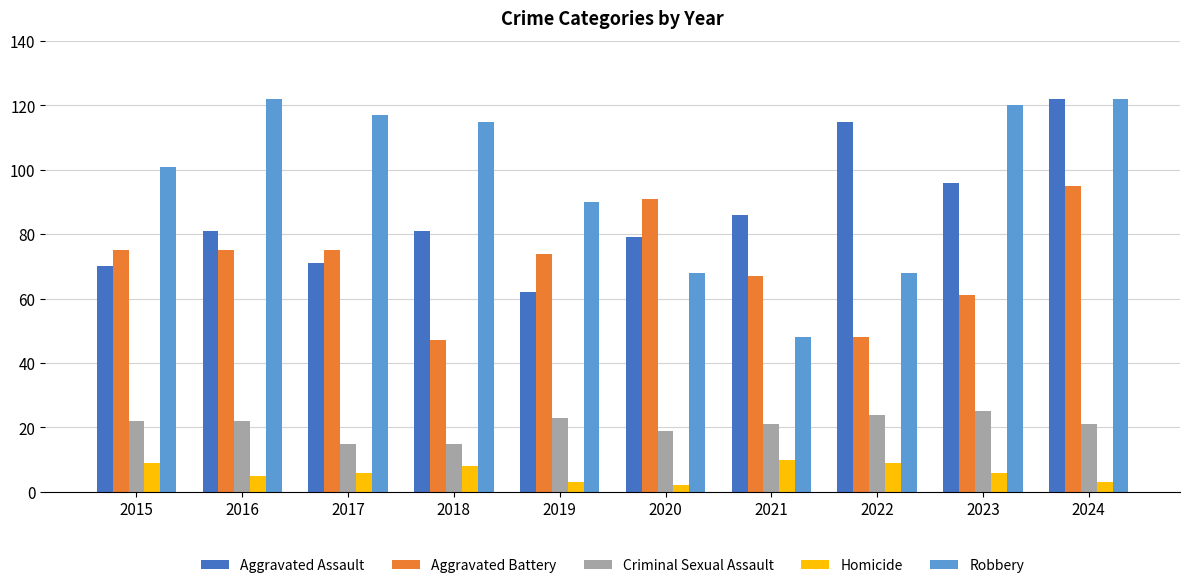

Rank the series at 2016 from lowest to highest value.

Homicide, Criminal Sexual Assault, Aggravated Battery, Aggravated Assault, Robbery